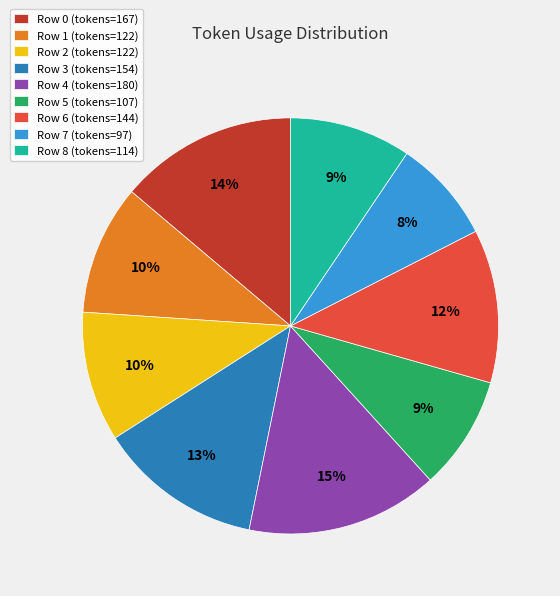

To the nearest percent, what is the average slice percentage?

11%